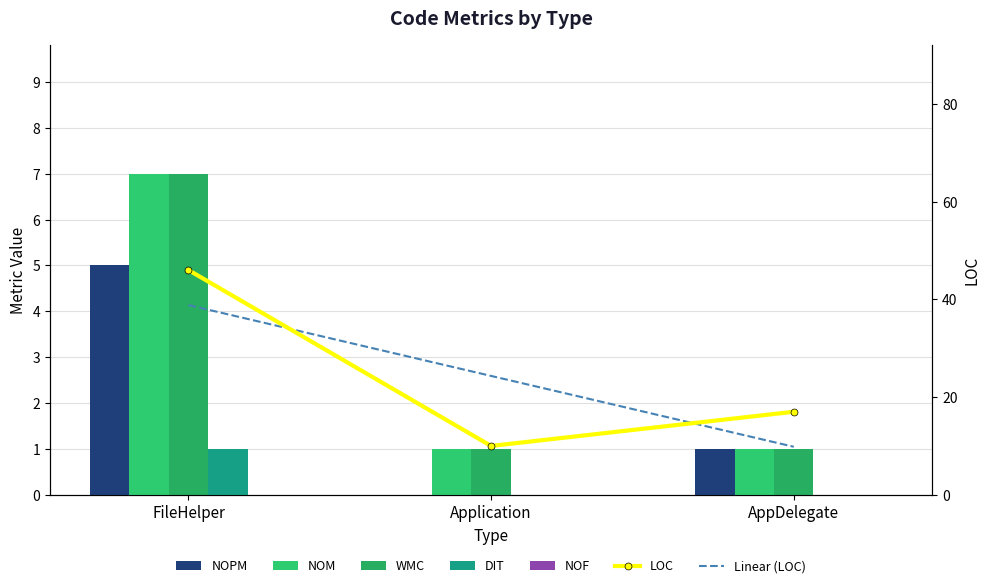

How many groups of bars are there?

3